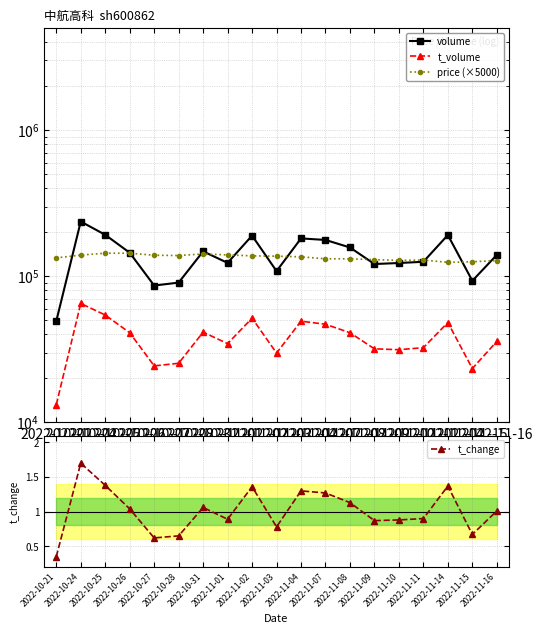

Reading left to right, transcribe all the data shown in this chart.

volume: 49292.0	236876.0	192121.0	144873.0	86389.0	90488.0	147997.0	123472.0	189736.0	108465.0	181525.0	177210.0	157366.0	121243.0	123192.0	125641.0	191449.0	93104.0	140032.0
t_volume: 13214.0	65130.0	54280.0	41071.0	24357.0	25371.0	41461.0	34581.0	51668.0	29804.0	49264.0	46951.0	41054.0	31877.0	31427.0	32451.0	48247.0	23370.0	35796.0
price (×5000): 133600.0	139500.0	143800.0	143800.0	139250.0	138600.0	142100.0	139950.0	137950.0	137200.0	135750.0	131750.0	131550.0	129950.0	128450.0	129100.0	124500.0	125650.0	128100.0
t_change: 0.3	1.7	1.4	1.0	0.6	0.7	1.1	0.9	1.4	0.8	1.3	1.3	1.1	0.9	0.9	0.9	1.4	0.7	1.0